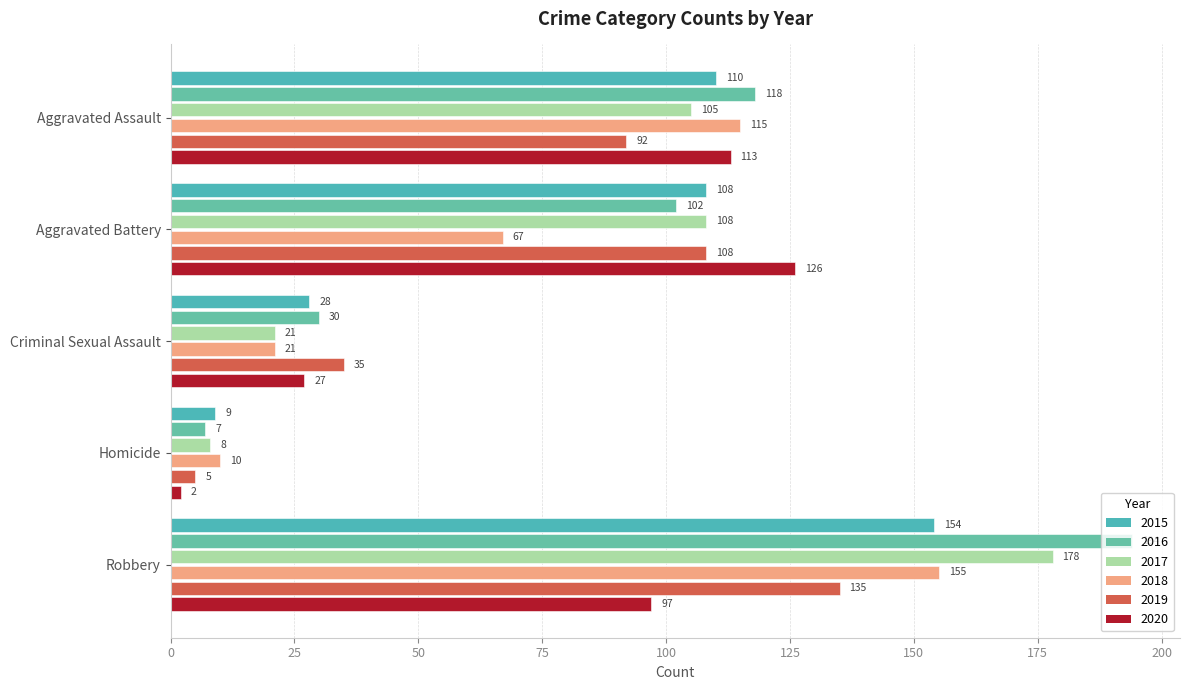

The value of 2020 at Criminal Sexual Assault is 14. True or false?

False